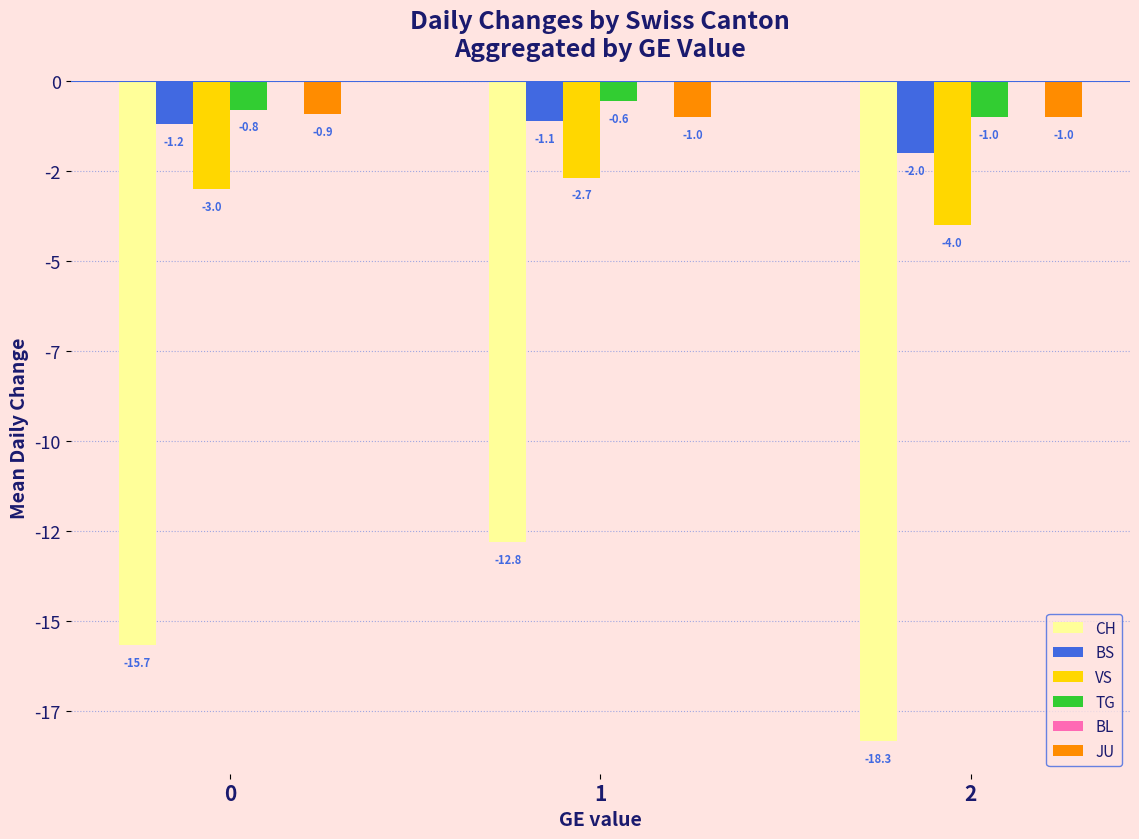

What is the total value across all series at 2?

-26.3